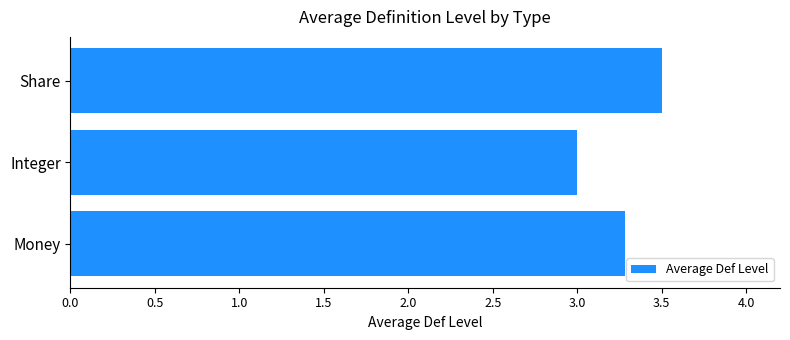

Where is the data nearest to the value 3?

Integer